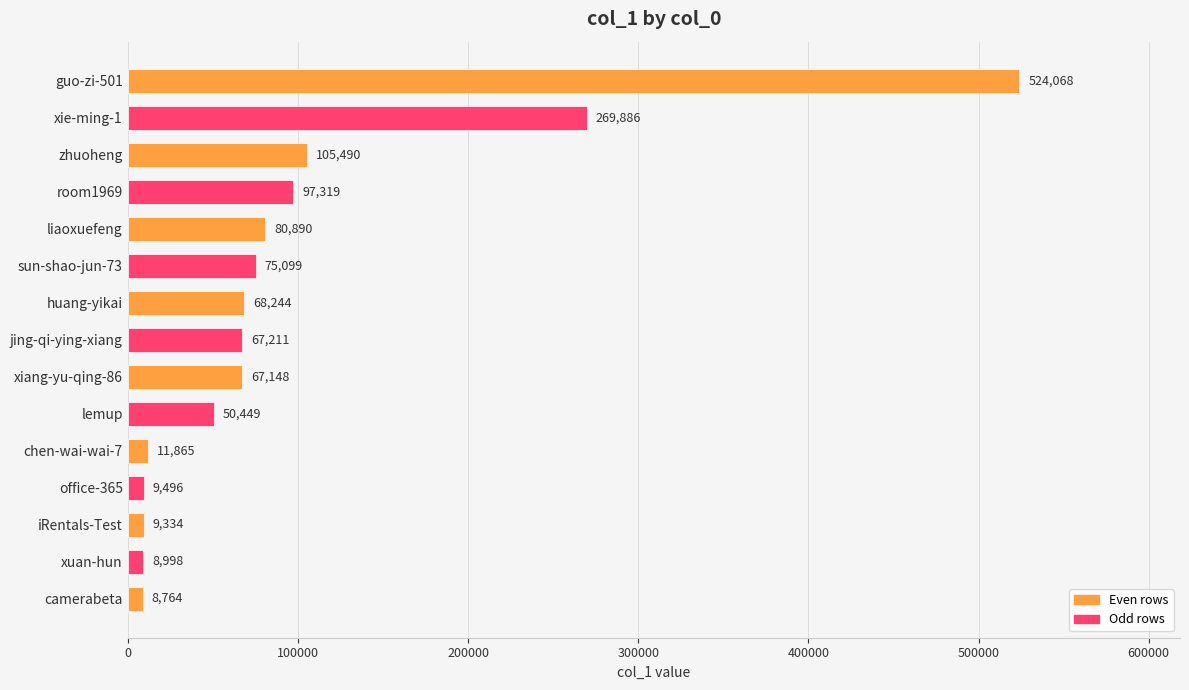

Is it true that the value at xiang-yu-qing-86 is 94612?

False